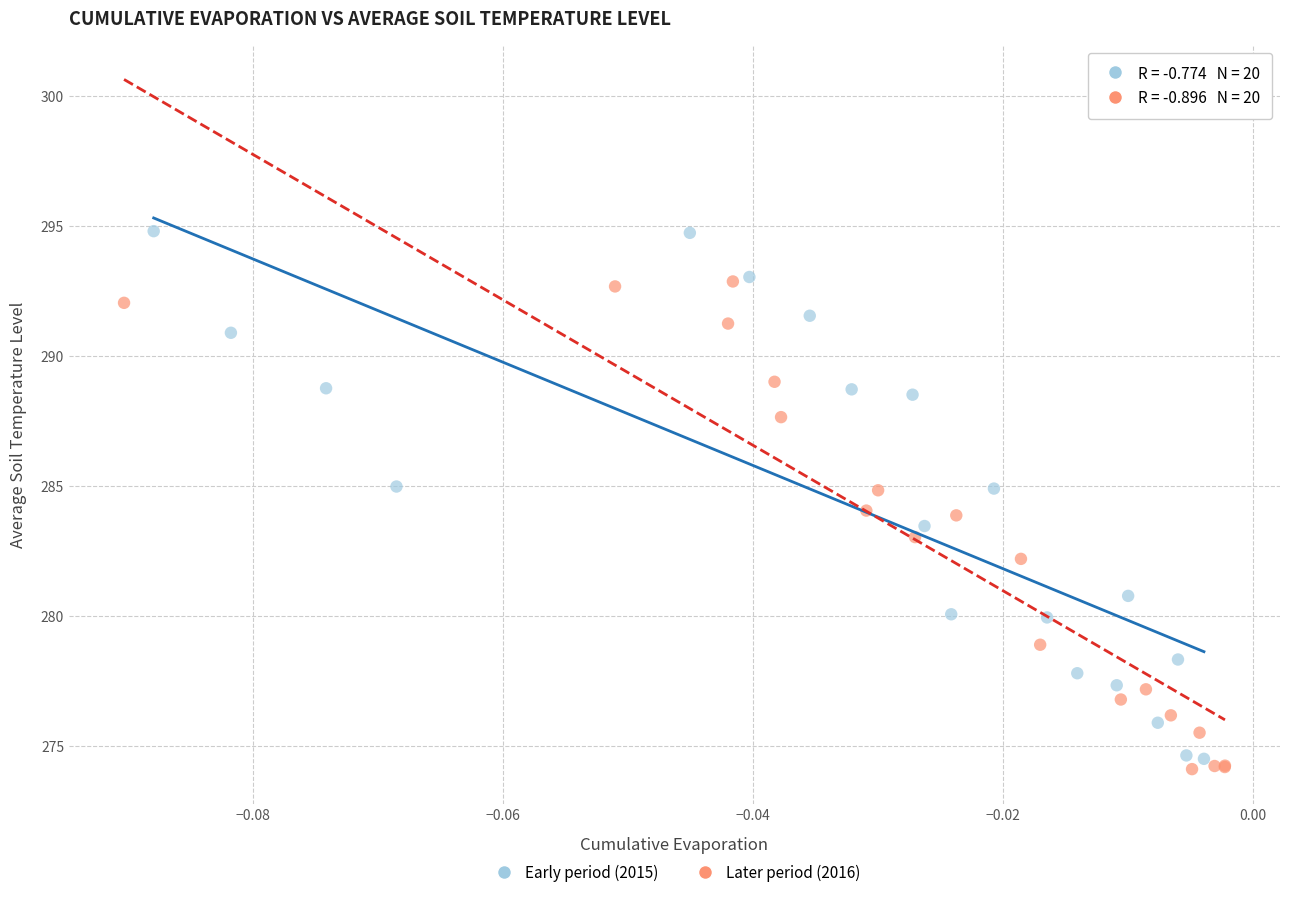

Which series reaches the maximum Y coordinate?

Early period (2015)